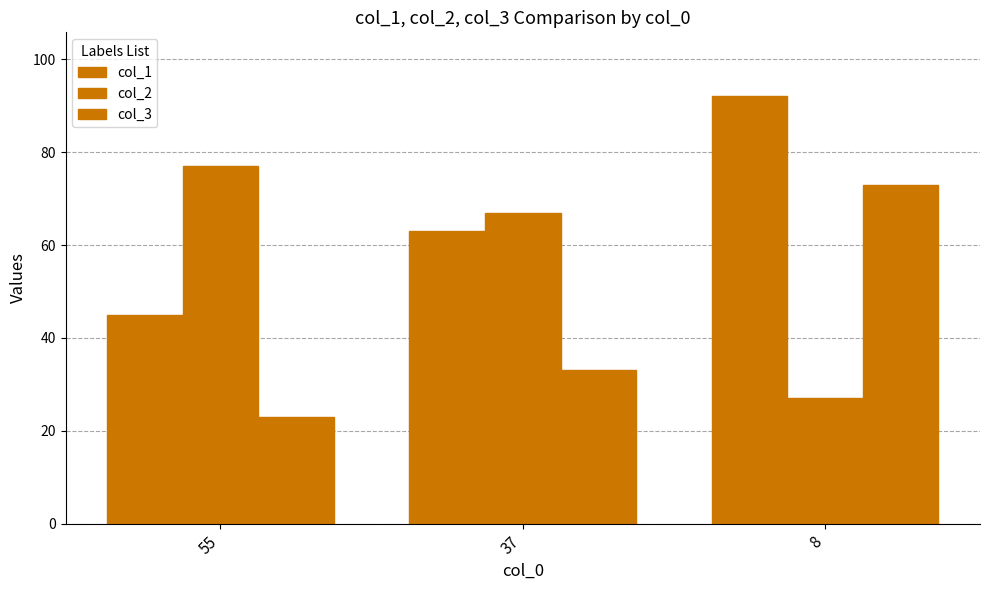

How many col_3 values are between 23 and 73?

3